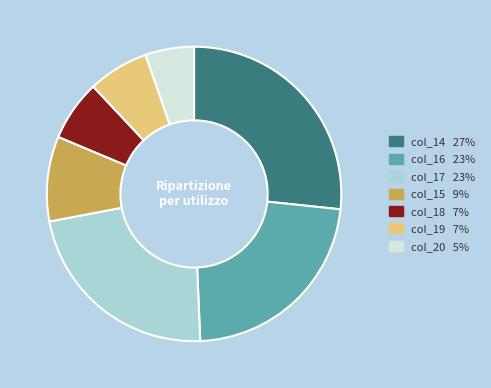

True or false: col_20 accounts for 5% of the total.

True